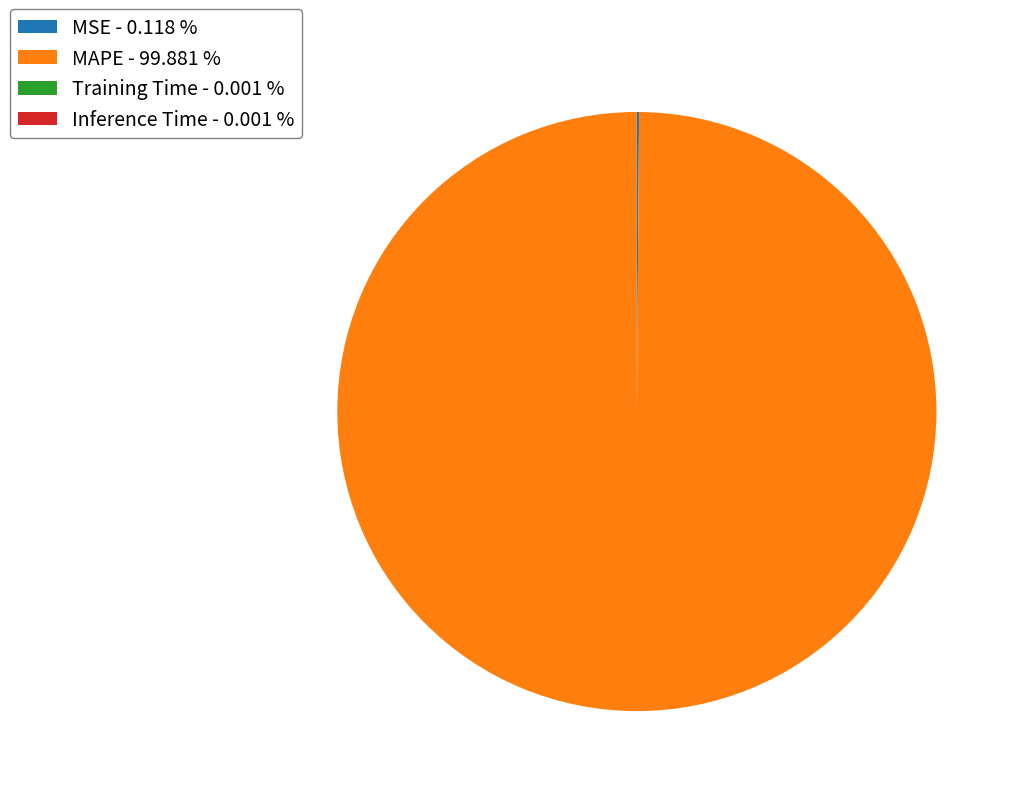

True or false: MAPE accounts for 86% of the total.

False